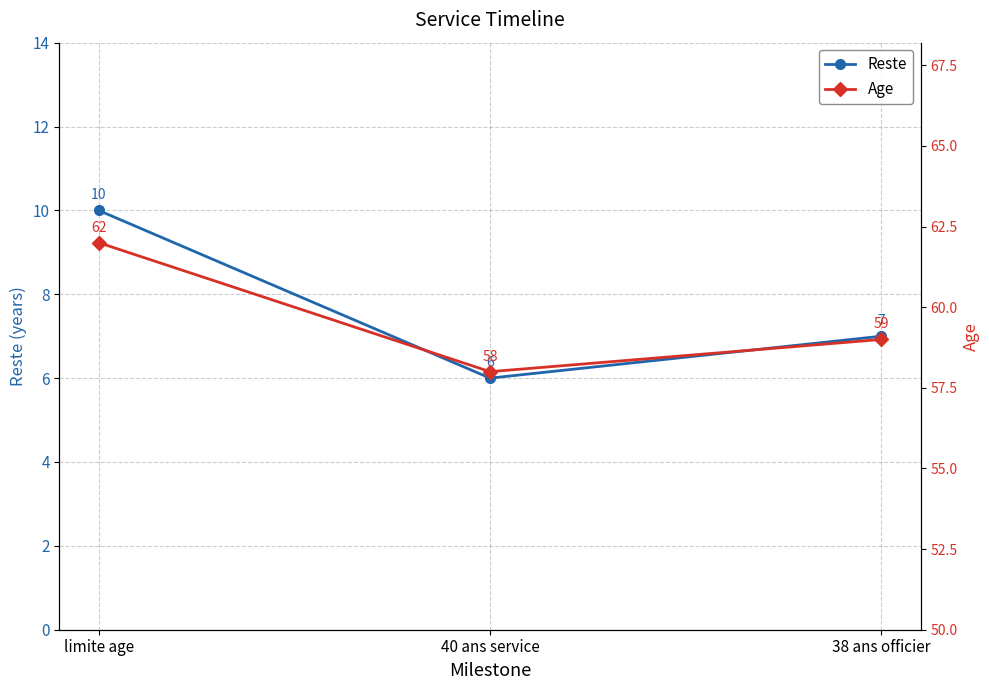

What is the difference between the Age values at limite age and 38 ans officier?

3